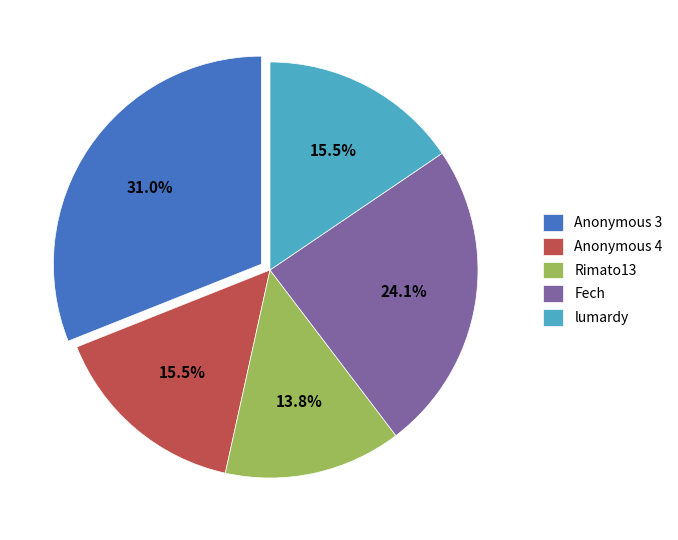

Which category has the smallest portion of the pie?

Rimato13